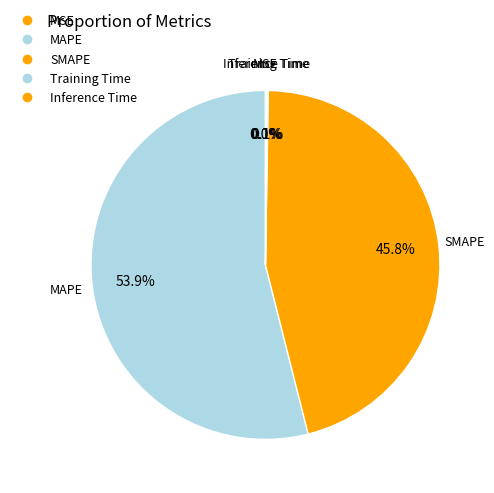

Rank the categories by value from highest to lowest.

MAPE, SMAPE, Inference Time, Training Time, MSE